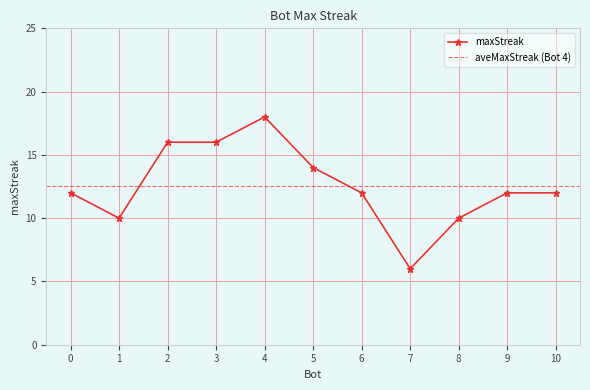

How many interior local peaks (higher than both neighbors) does the data have?

1